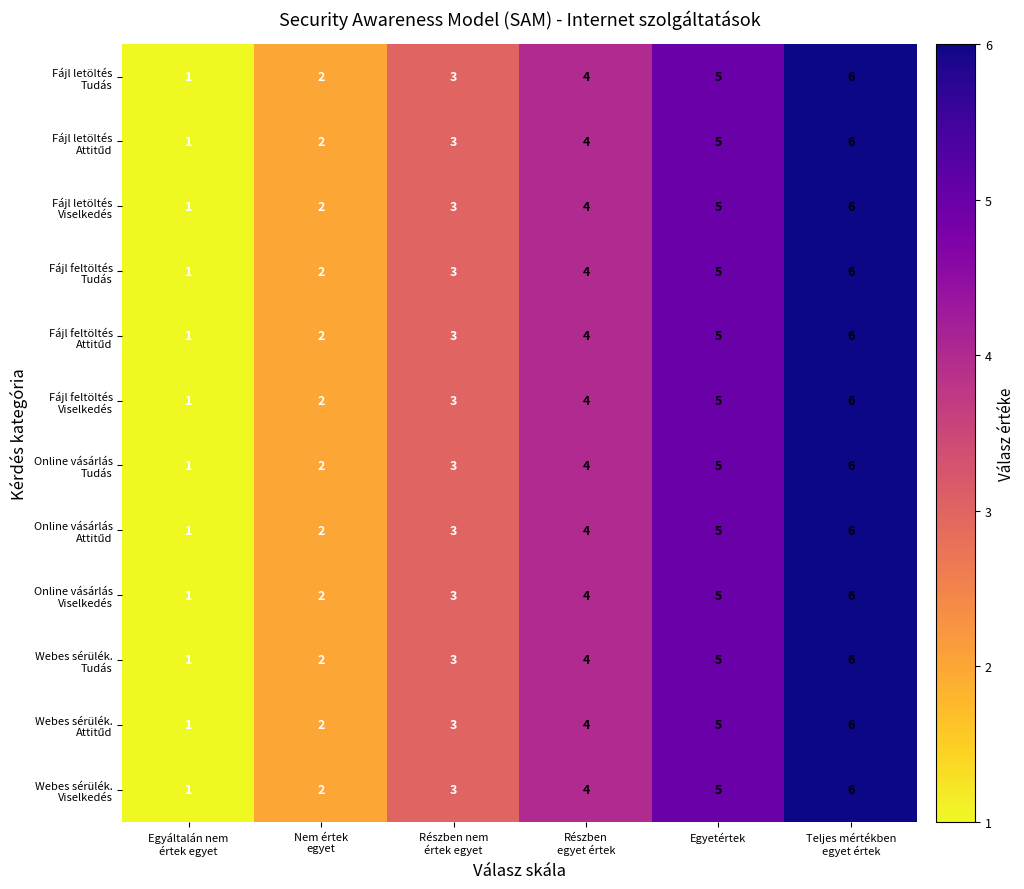

What is the greatest value displayed?

6